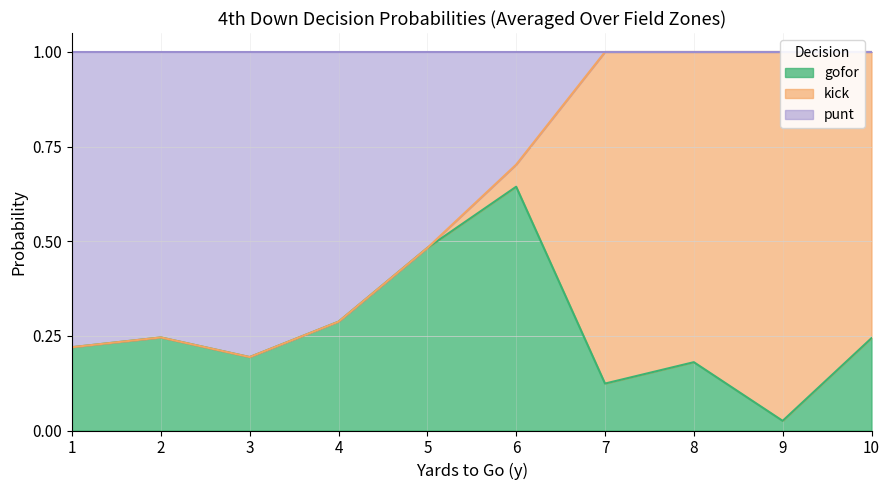

True or false: gofor has a value of 0.1 at 4.

False